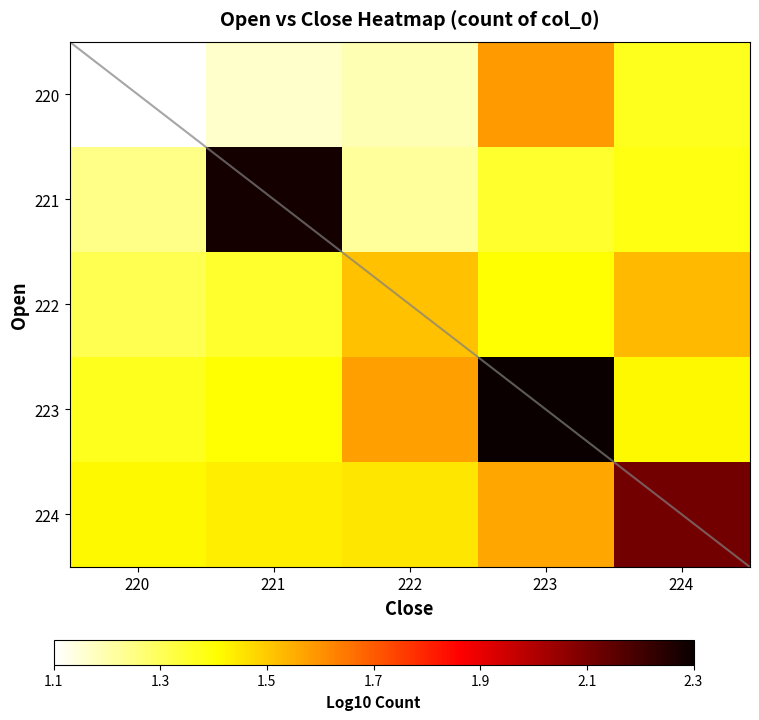

Is it true that 221 equals 1.2 at 220?

True